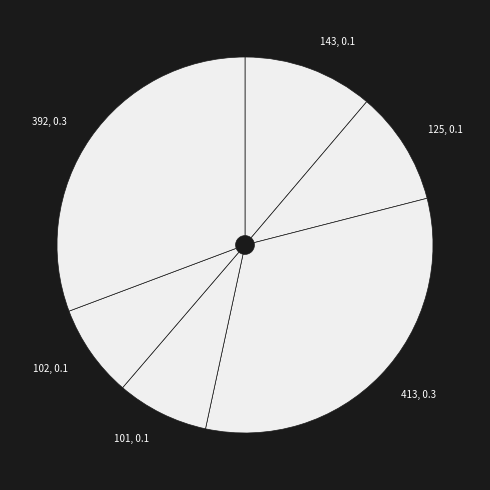

Approximately how many times larger is the value at 102, 0.1 compared to 101, 0.1?

1.0